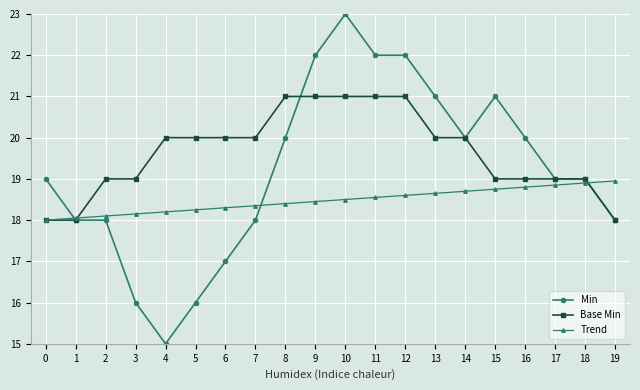

The Trend series shows 18.4 at 8. True or false?

True